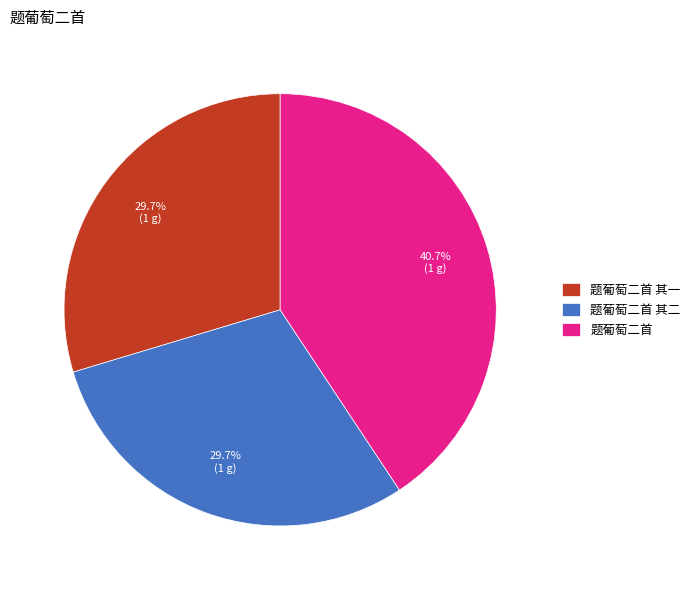

To the nearest percent, what is the difference between the largest and smallest slice percentages?

11%